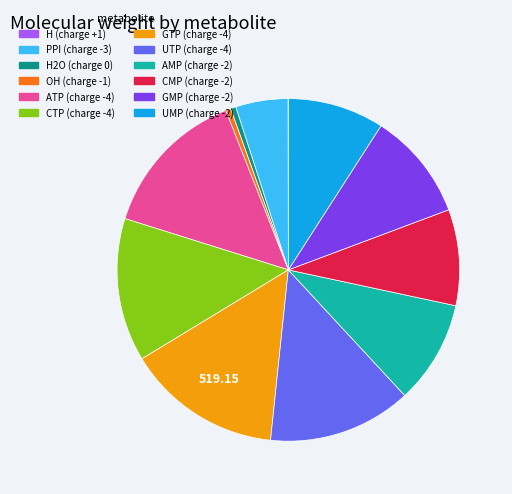

Approximately how many times larger is the value at AMP (charge -2) compared to GMP (charge -2)?

1.0